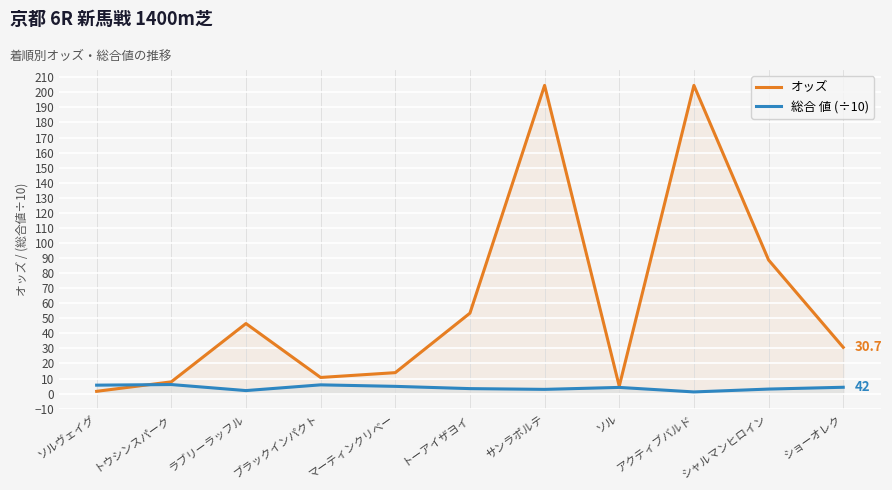

How many data points does each series have?

11